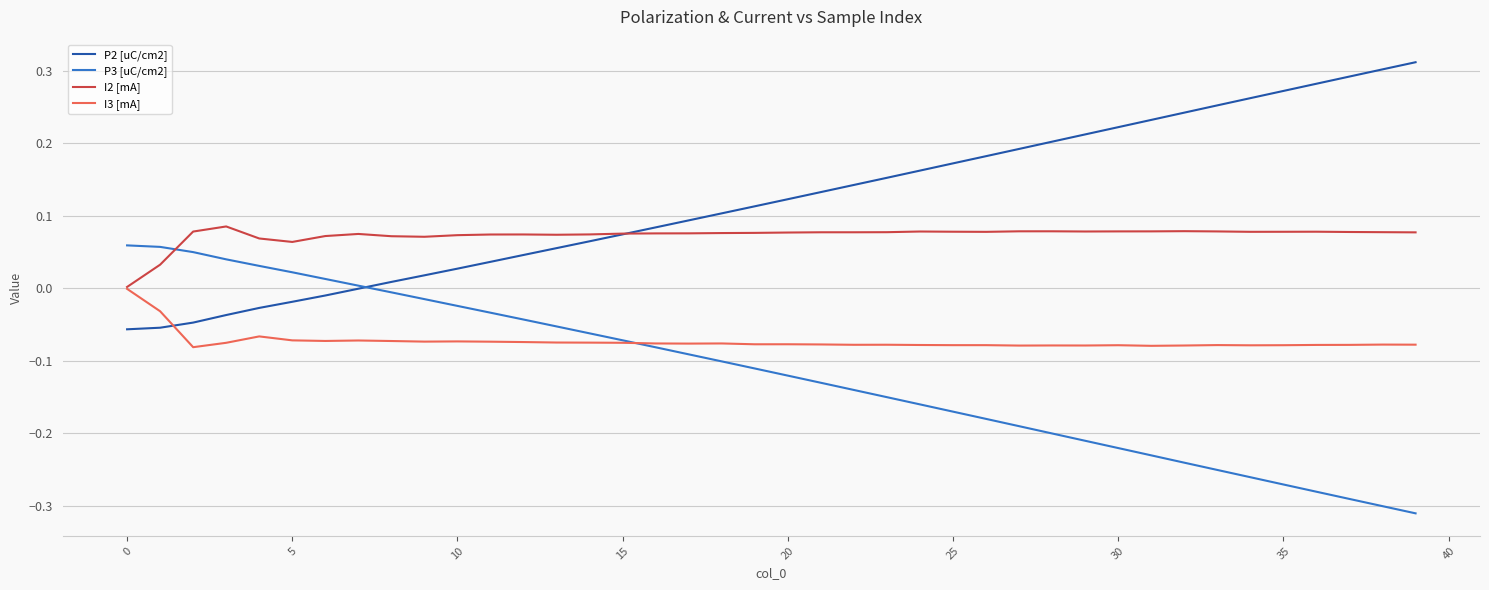

Does the chart have visible grid lines?

Yes